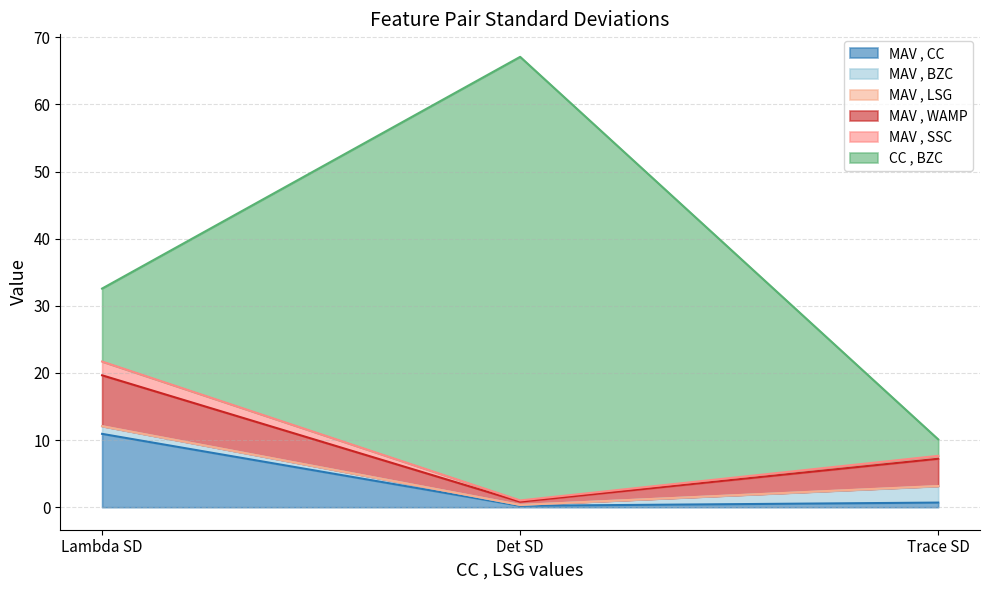

How many lines are shown in the chart?

6